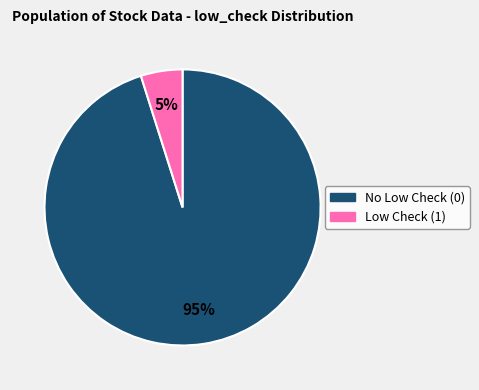

To the nearest percent, what is the average slice percentage?

50%